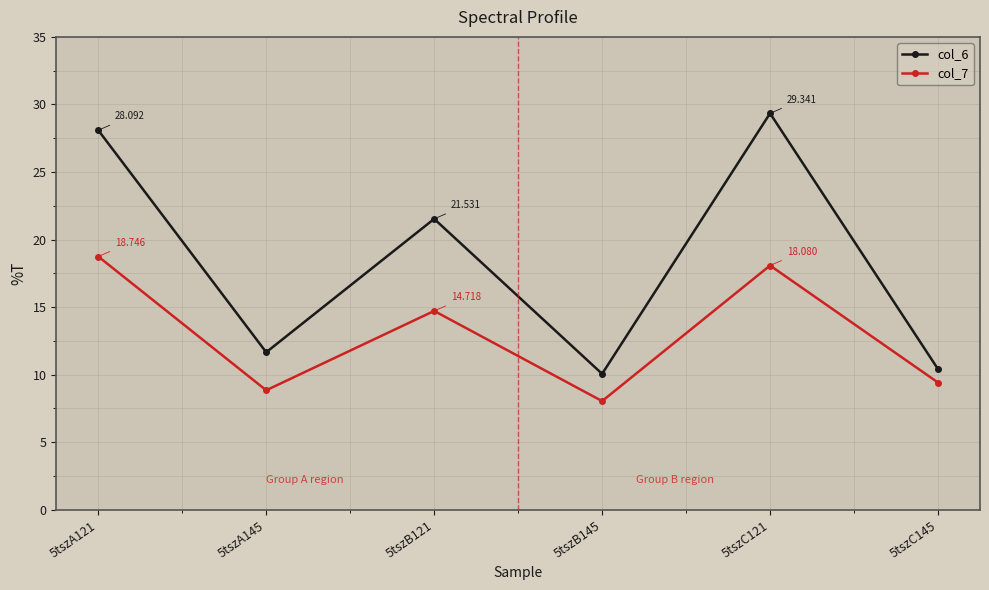

At which category does the chart reach its minimum across all series?

5tszB145